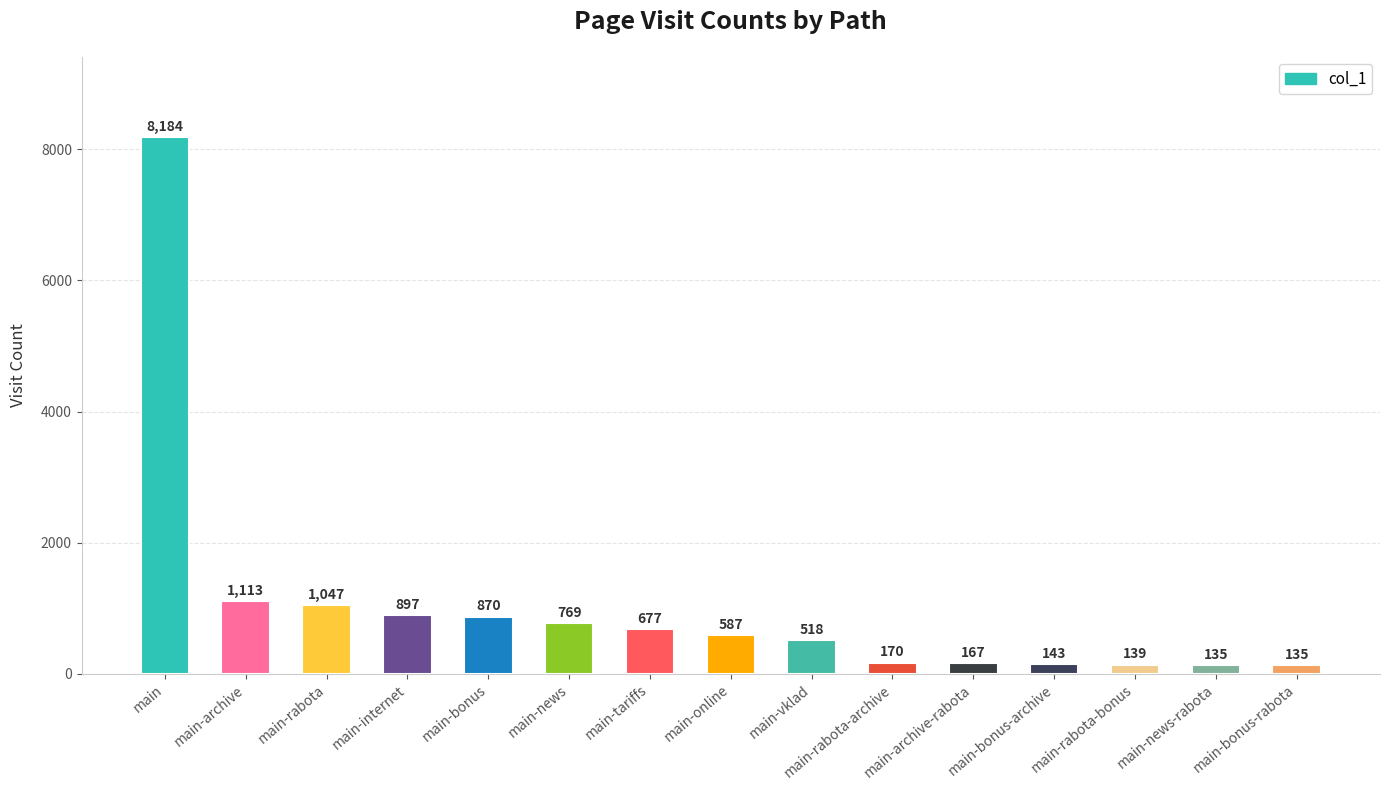

How many categories are shown in the chart?

15